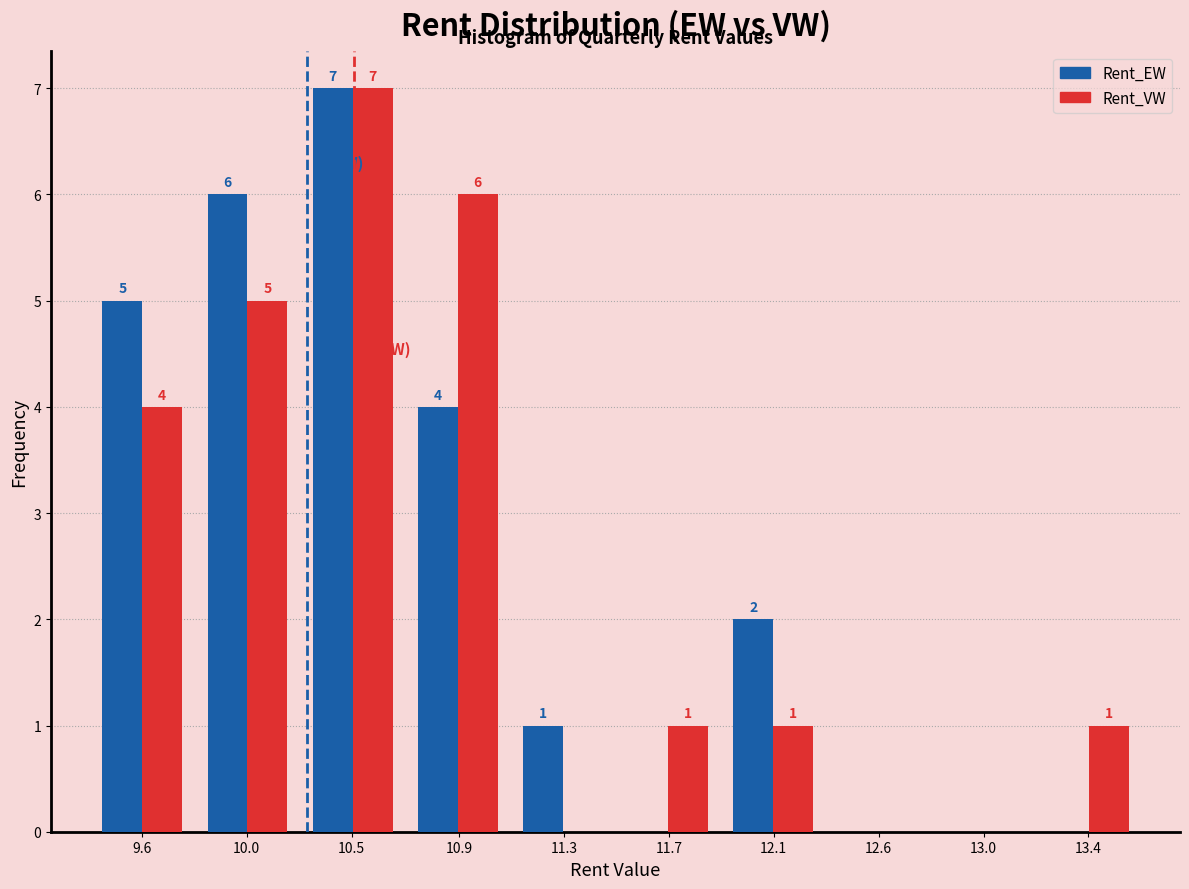

Reading right to left, list all the values displayed in this chart.

Rent_EW: 13.4=0	13.0=0	12.6=0	12.1=2	11.7=0	11.3=1	10.9=4	10.5=7	10.0=6	9.6=5
Rent_VW: 13.4=1	13.0=0	12.6=0	12.1=1	11.7=1	11.3=0	10.9=6	10.5=7	10.0=5	9.6=4